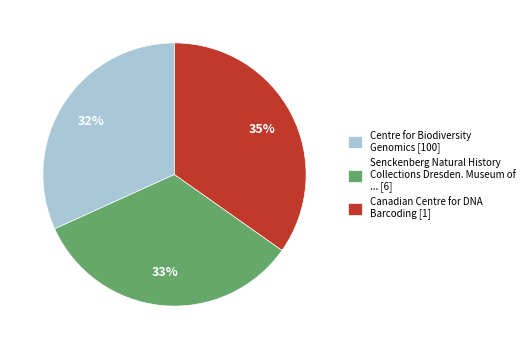

To the nearest percent, what portion does Canadian Centre for DNA Barcoding [1] represent?

35%